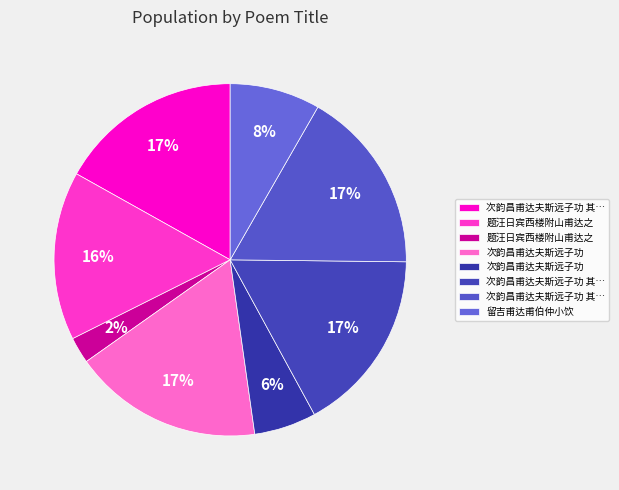

Rank the categories by value from lowest to highest.

题汪日宾西楼附山甫达之, 次韵昌甫达夫斯远子功, 留吉甫达甫伯仲小饮, 题汪日宾西楼附山甫达之, 次韵昌甫达夫斯远子功 其一, 次韵昌甫达夫斯远子功 其二, 次韵昌甫达夫斯远子功 其三, 次韵昌甫达夫斯远子功